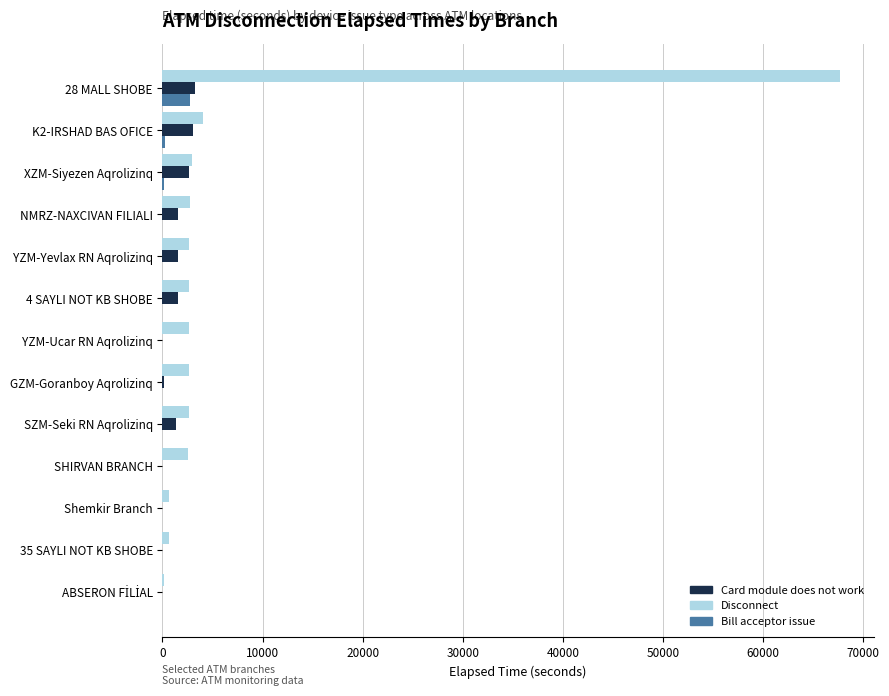

What is the greatest value displayed?

67664